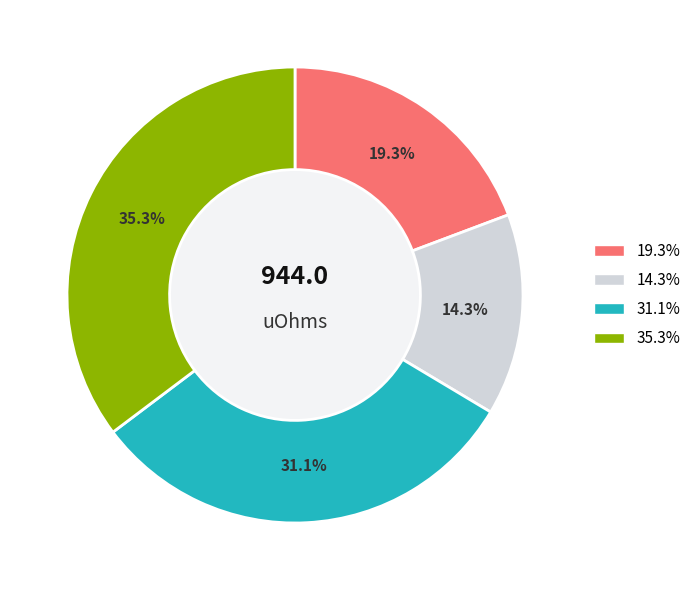

Does any single category account for the majority?

No